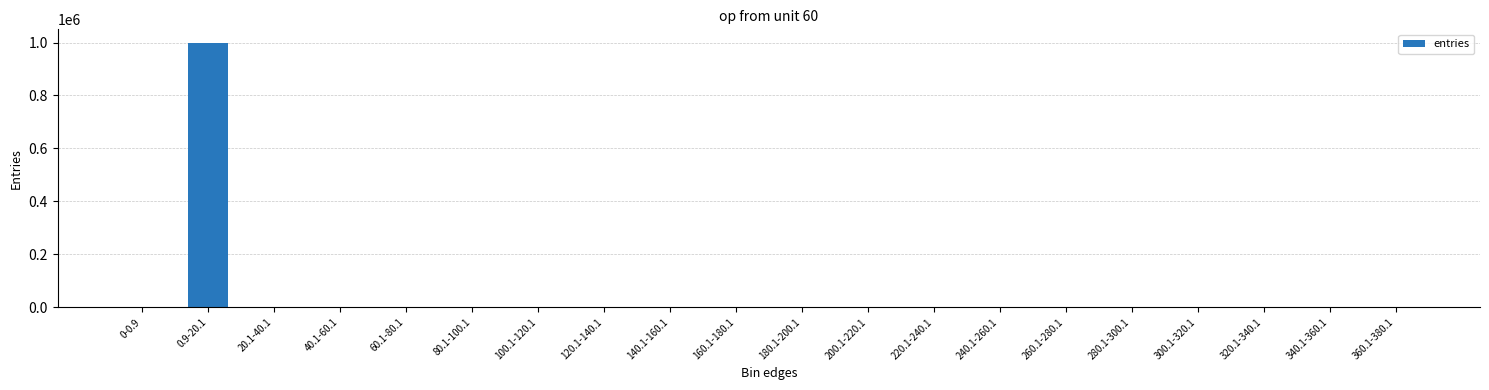

The value at 360.1-380.1 is 664653. True or false?

False